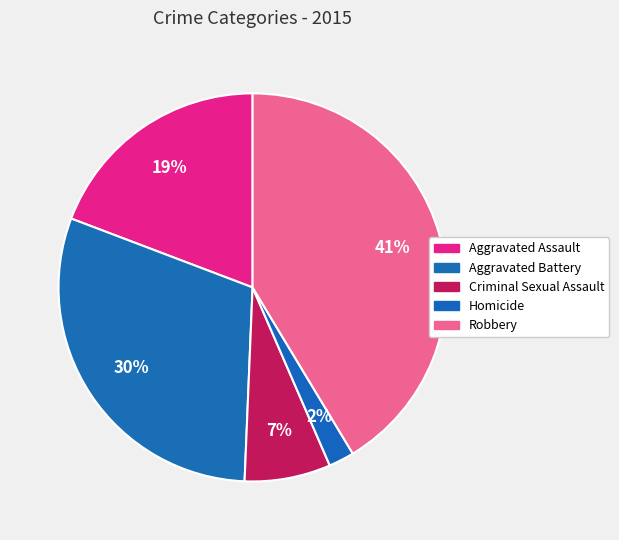

To the nearest percent, what is the difference between the Homicide and Criminal Sexual Assault slice percentages?

5%